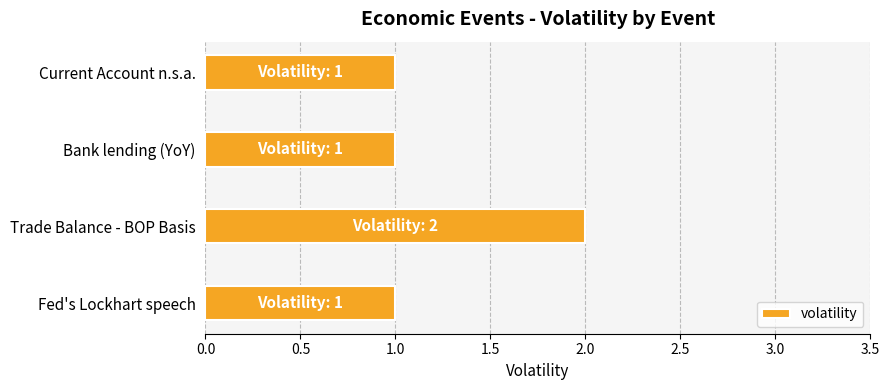

Reading bottom to top, extract all data points from this chart.

1	2	1	1